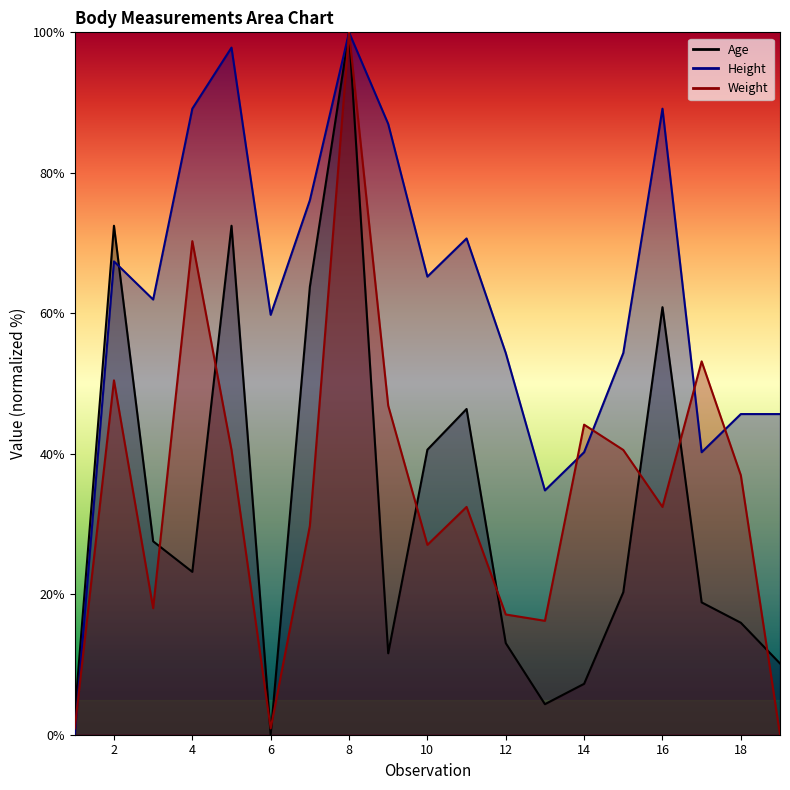

Reading left to right, what are all the values shown in this chart?

Weight: 1=0.9	2=50.5	3=18.0	4=70.3	5=40.5	6=0.9	7=29.7	8=100.0	9=46.8	10=27.0	11=32.4	12=17.1	13=16.2	14=44.1	15=40.5	16=32.4	17=53.2	18=36.9	19=0.0
Height: 1=0.0	2=67.4	3=62.0	4=89.1	5=97.8	6=59.8	7=76.1	8=100.0	9=87.0	10=65.2	11=70.7	12=54.3	13=34.8	14=40.2	15=54.3	16=89.1	17=40.2	18=45.7	19=45.7
Age: 1=2.9	2=72.5	3=27.5	4=23.2	5=72.5	6=0.0	7=63.8	8=100.0	9=11.6	10=40.6	11=46.4	12=13.0	13=4.3	14=7.2	15=20.3	16=60.9	17=18.8	18=15.9	19=10.1